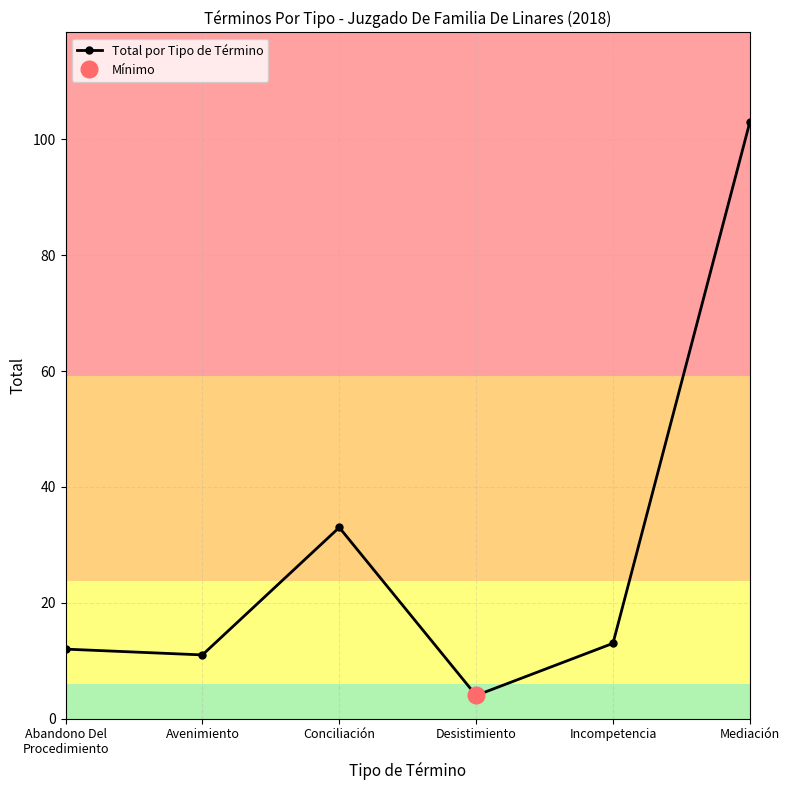

What position from the left is Incompetencia?

5